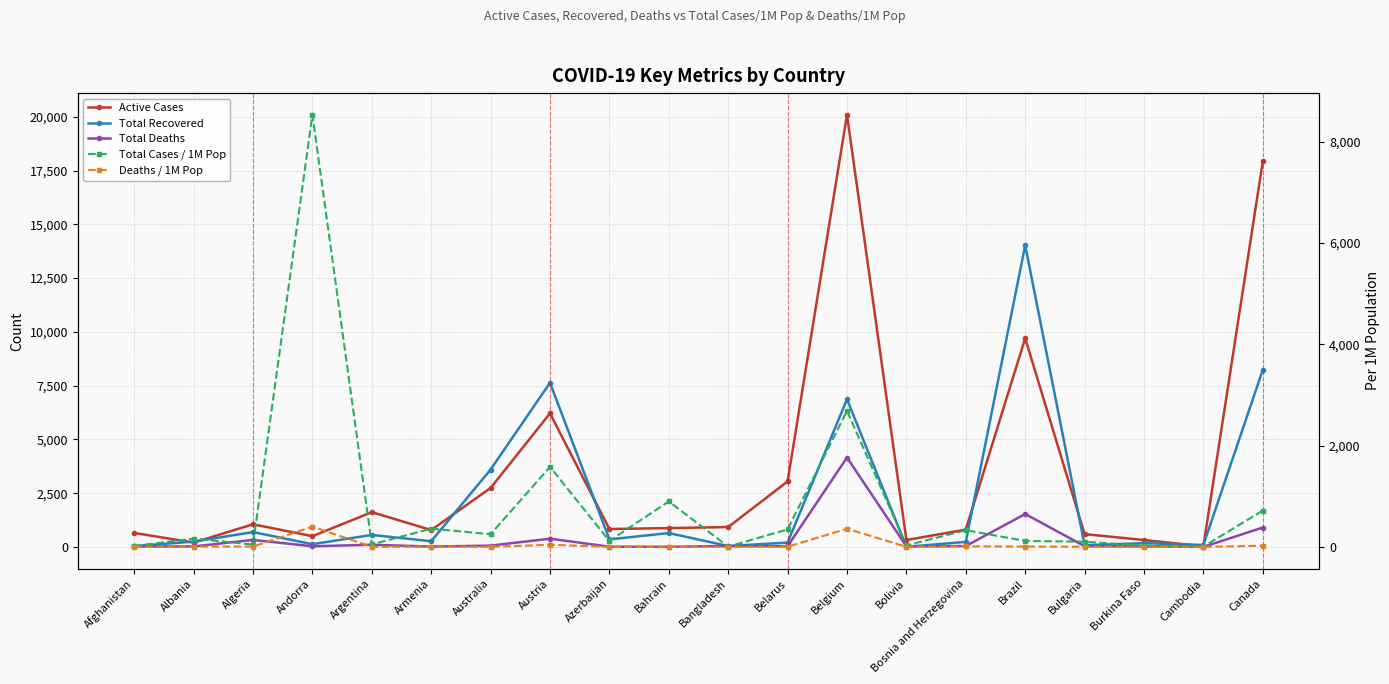

What is the difference between the second highest and second lowest values in the Active Cases series?

17722.0